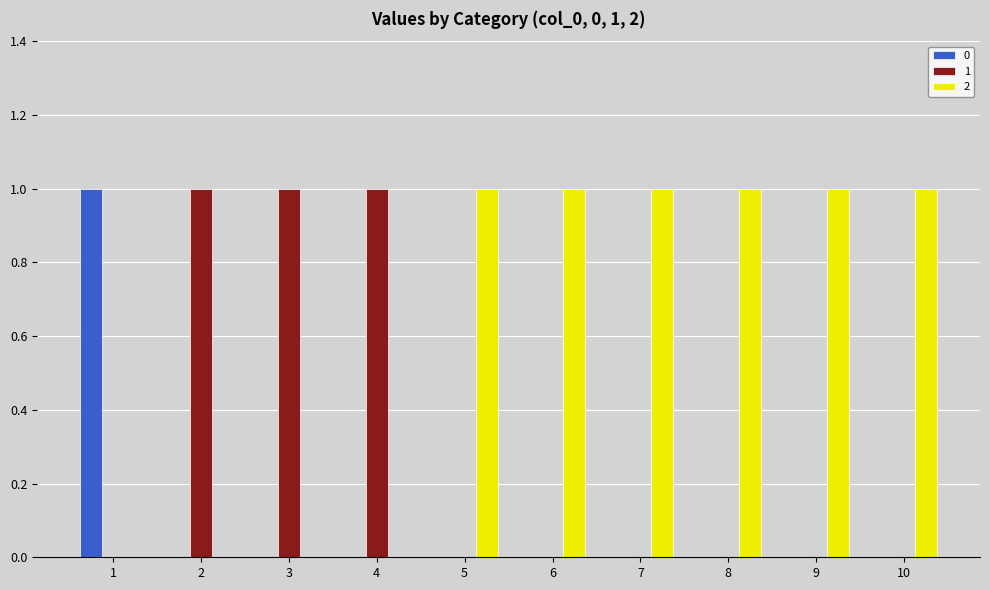

The value of 0 at 1 is 1. True or false?

True